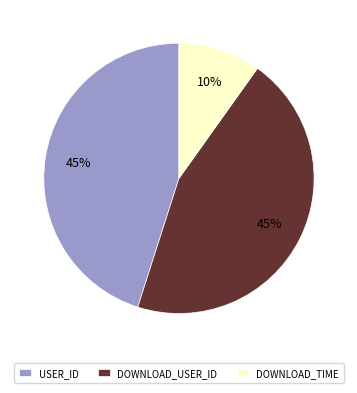

To the nearest percent, what is the difference between the largest and smallest slice percentages?

35%